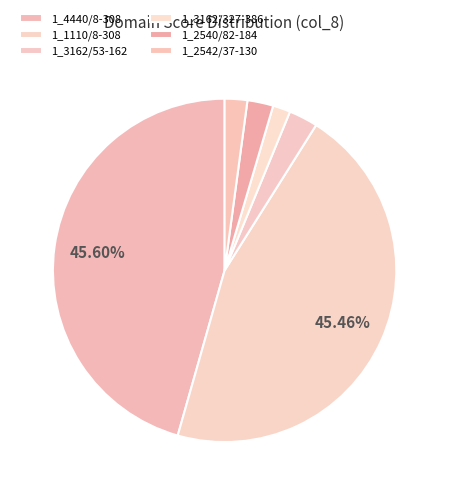

How many slices are in this pie chart?

6